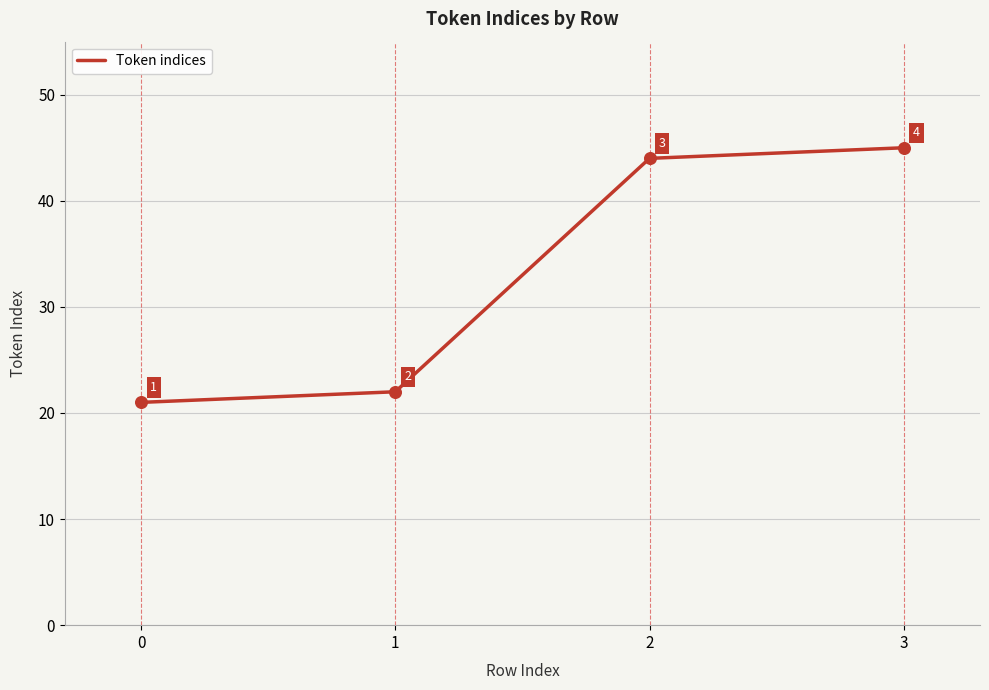

Approximately how many times larger is the value at 3 compared to 2?

1.0